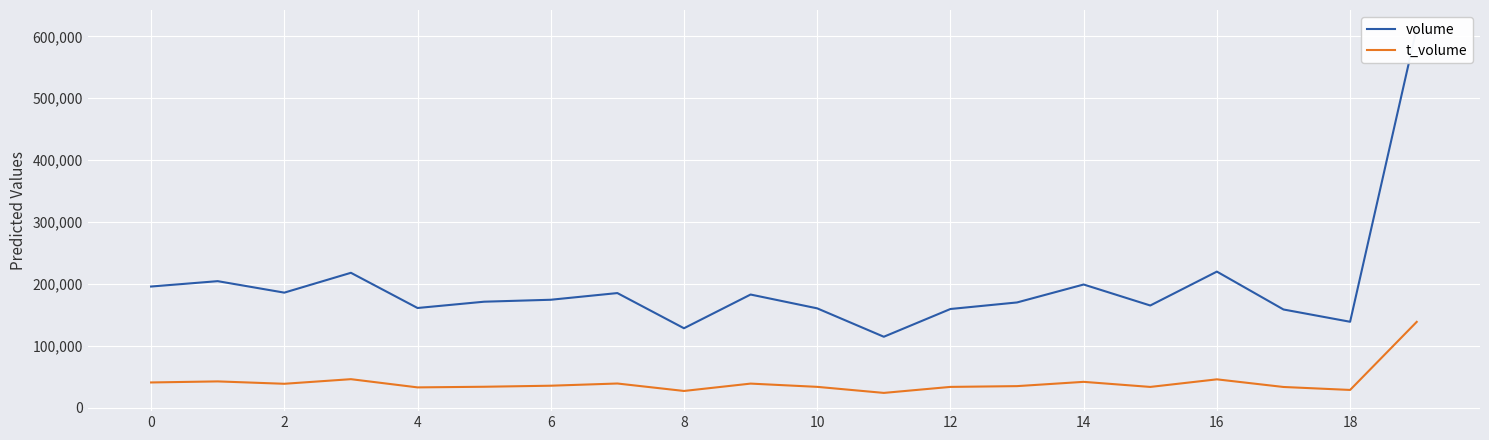

What is the minimum value for t_volume?

23732